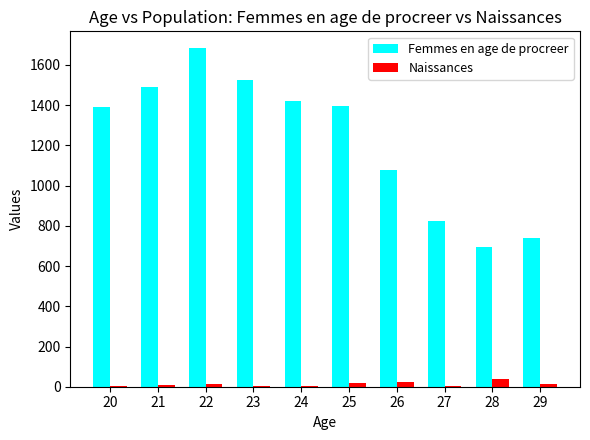

At which category is the sum across all series the highest?

22